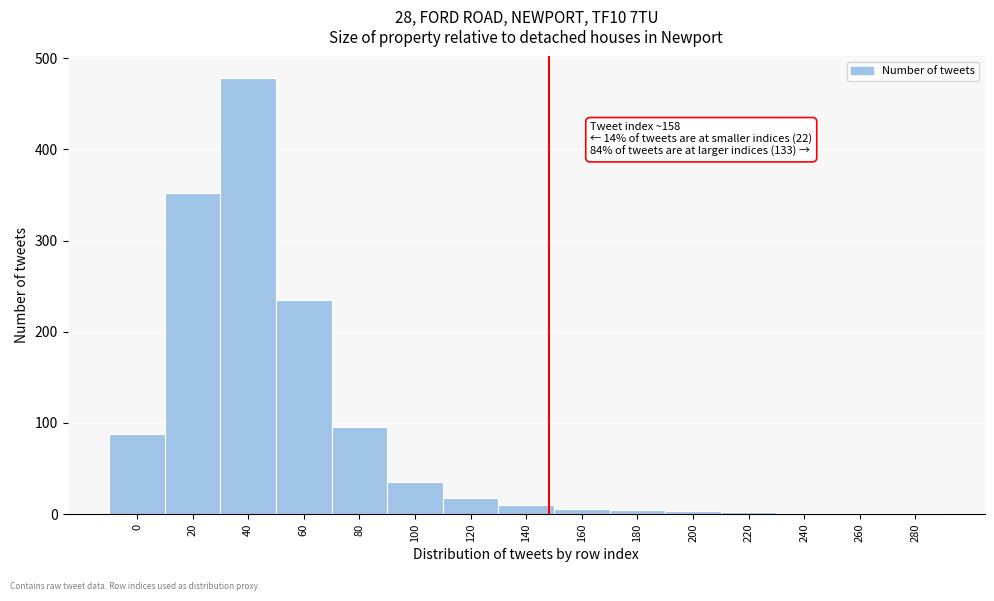

True or false: the data shows 1 at 240.

True